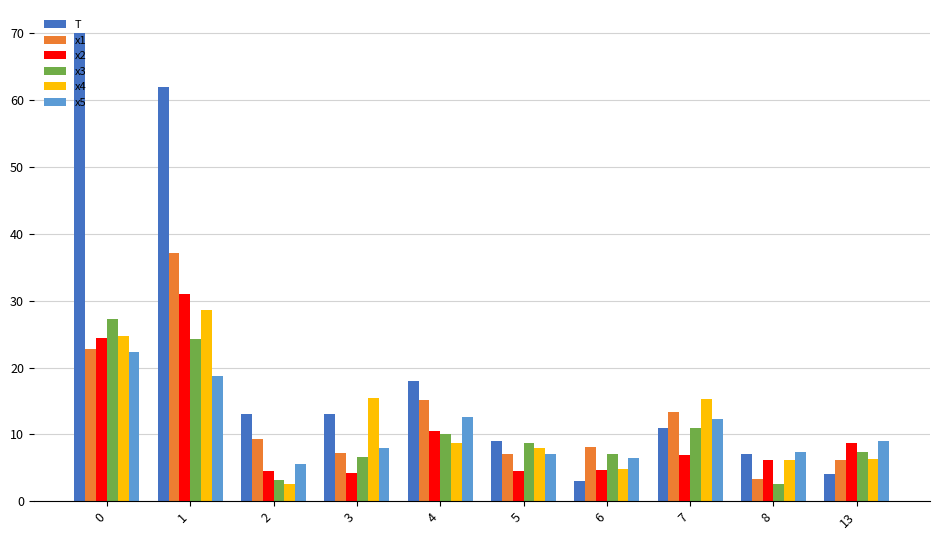

Is the value of x4 at 3 greater than the value of x1 at 1?

No